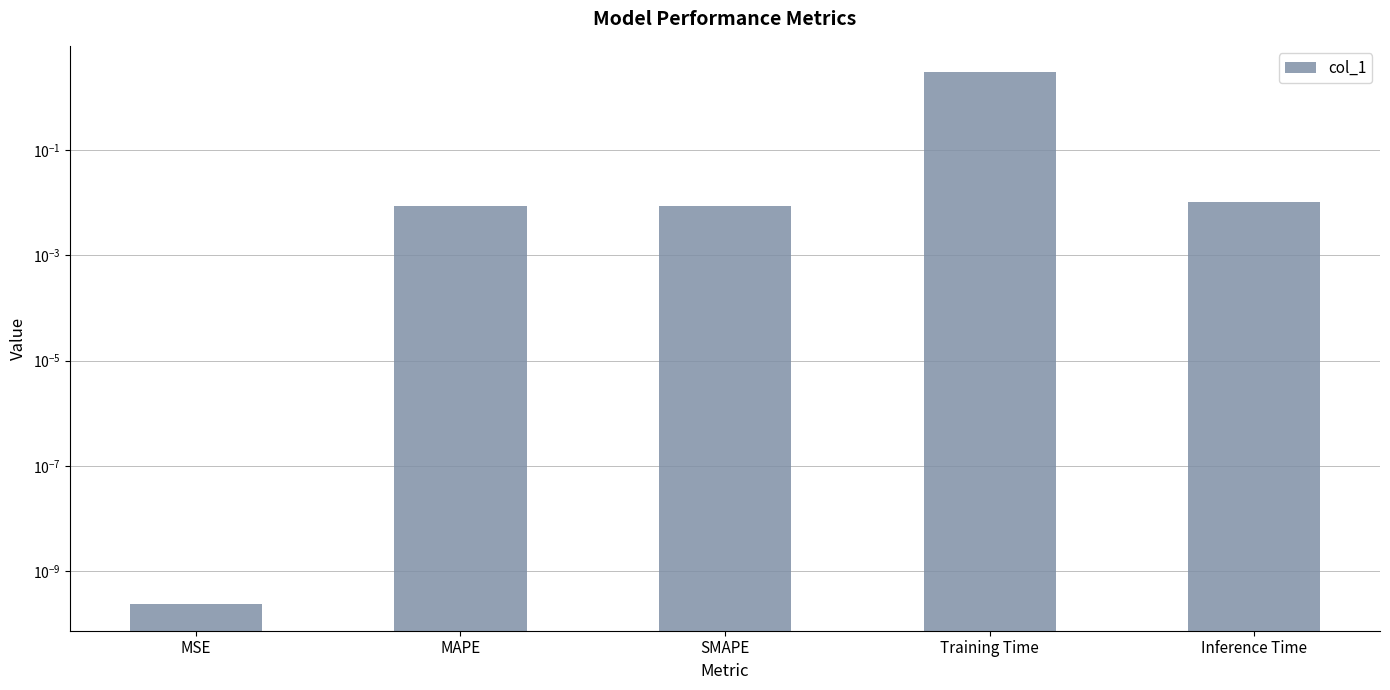

At which category does the chart reach its minimum across all series?

MSE